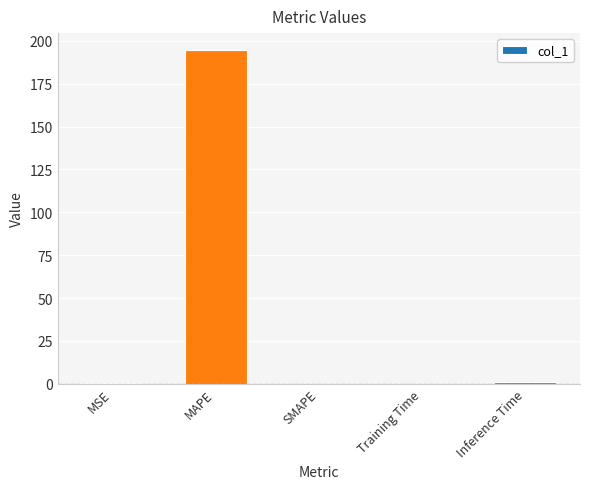

What is the approximate value at MAPE?

194.7